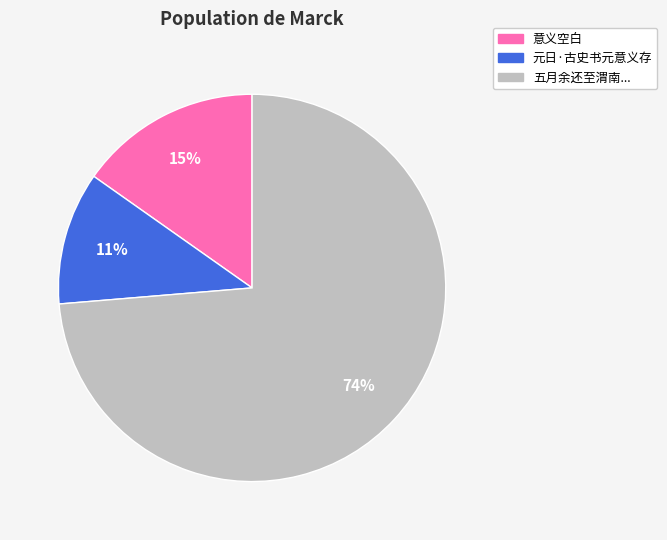

Is there a majority slice in this chart?

Yes